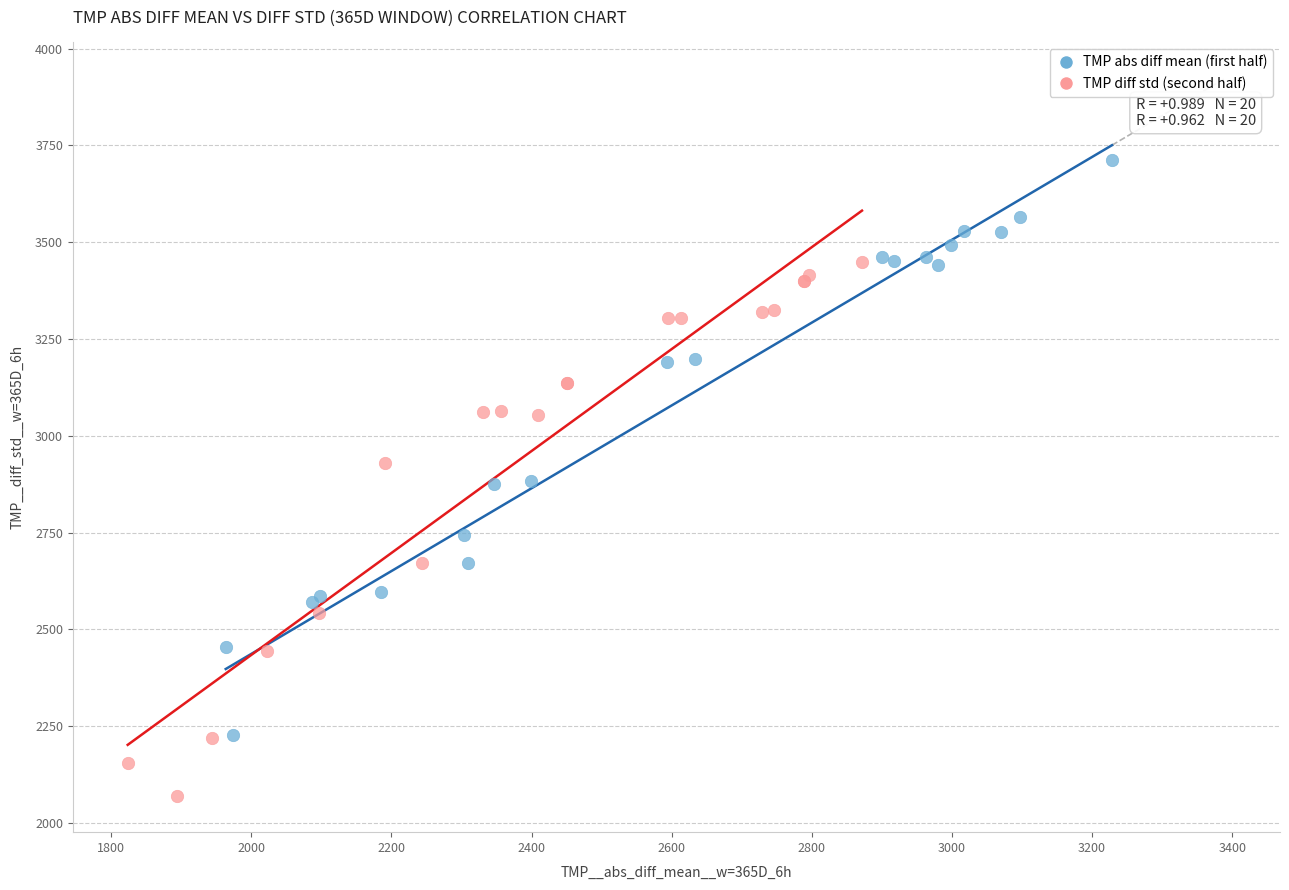

Which series contains the lowest Y value?

TMP diff std (second half)